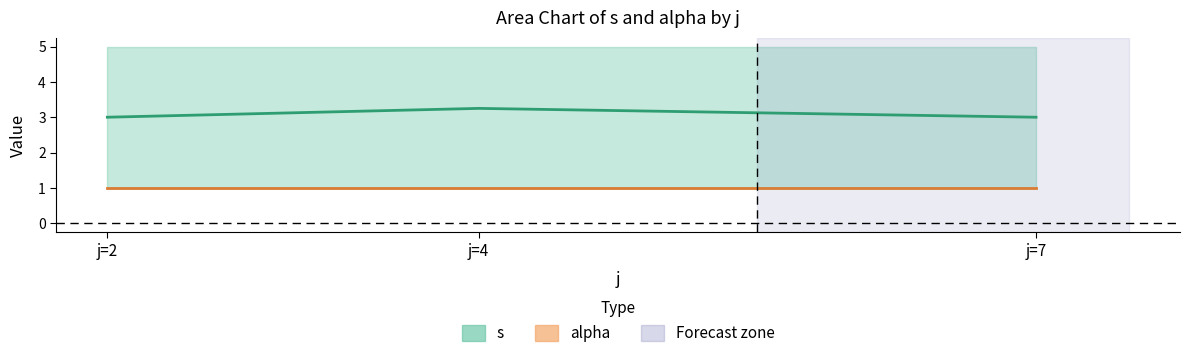

What is the value of the alpha (mean) point at the 2nd from the left?

1.0